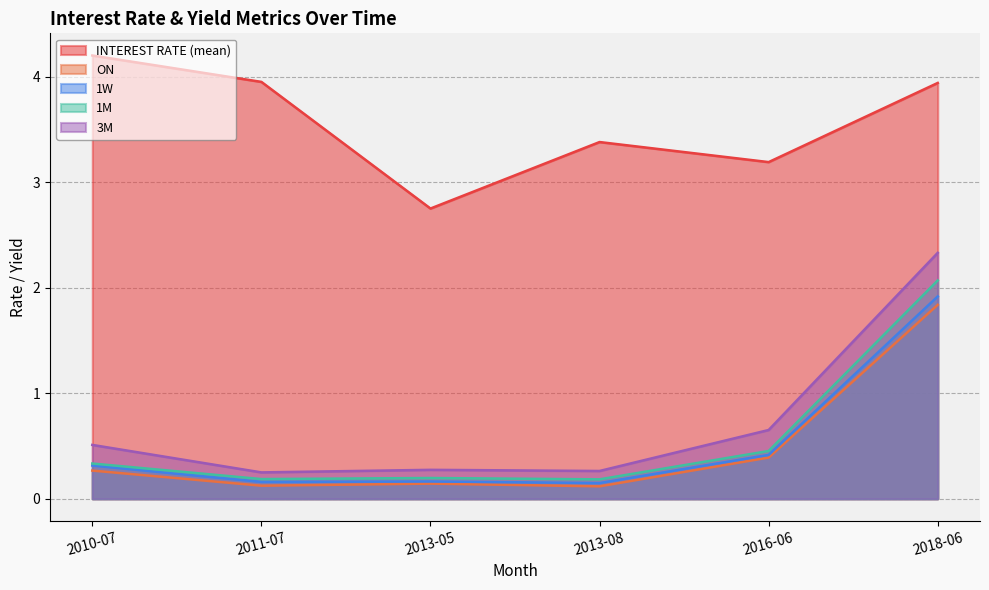

Which category has the lowest value in the 1W series?

2013-08